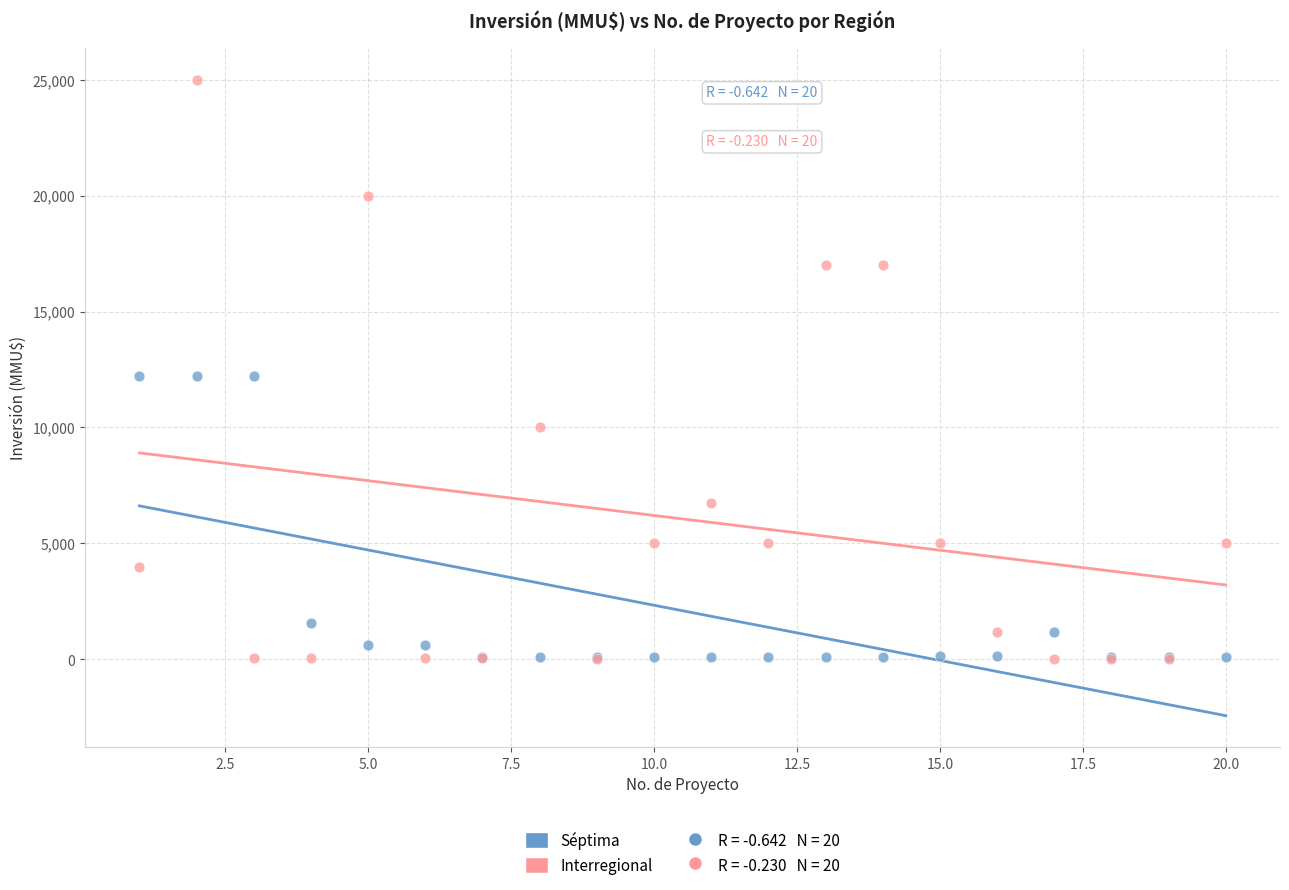

In the Séptima series, what Y value is closest to 6164?

1546